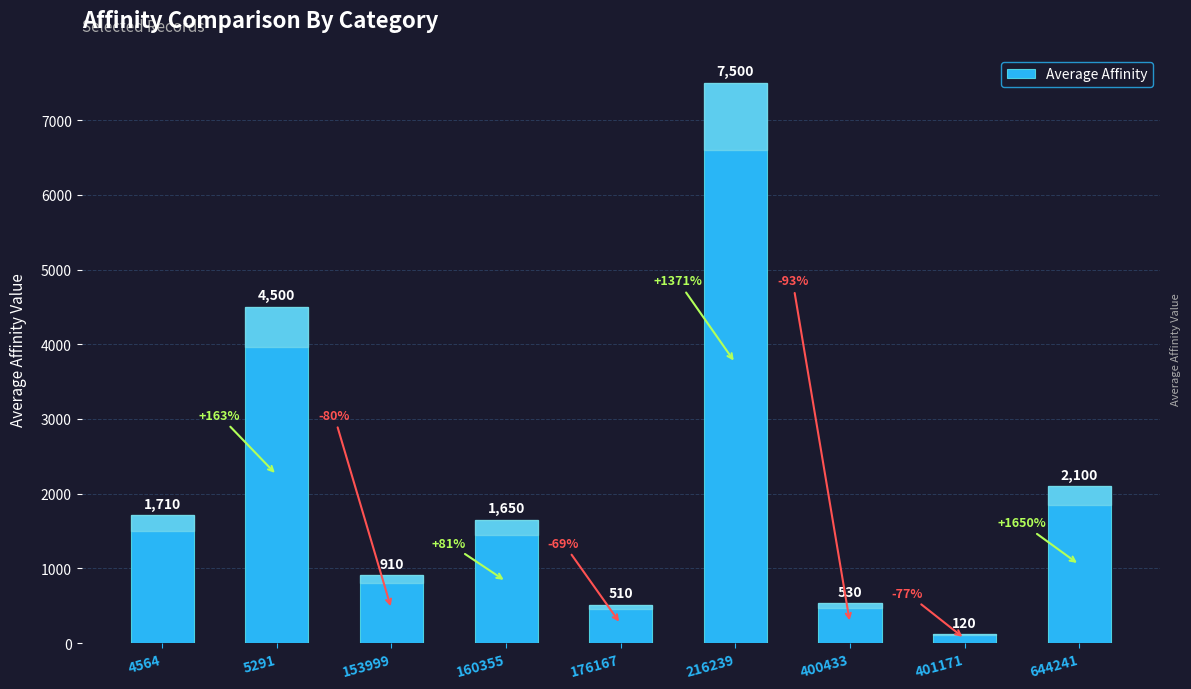

Reading left to right, what are all the values shown in this chart?

4564=1710	5291=4500	153999=910	160355=1650	176167=510	216239=7500	400433=530	401171=120	644241=2100